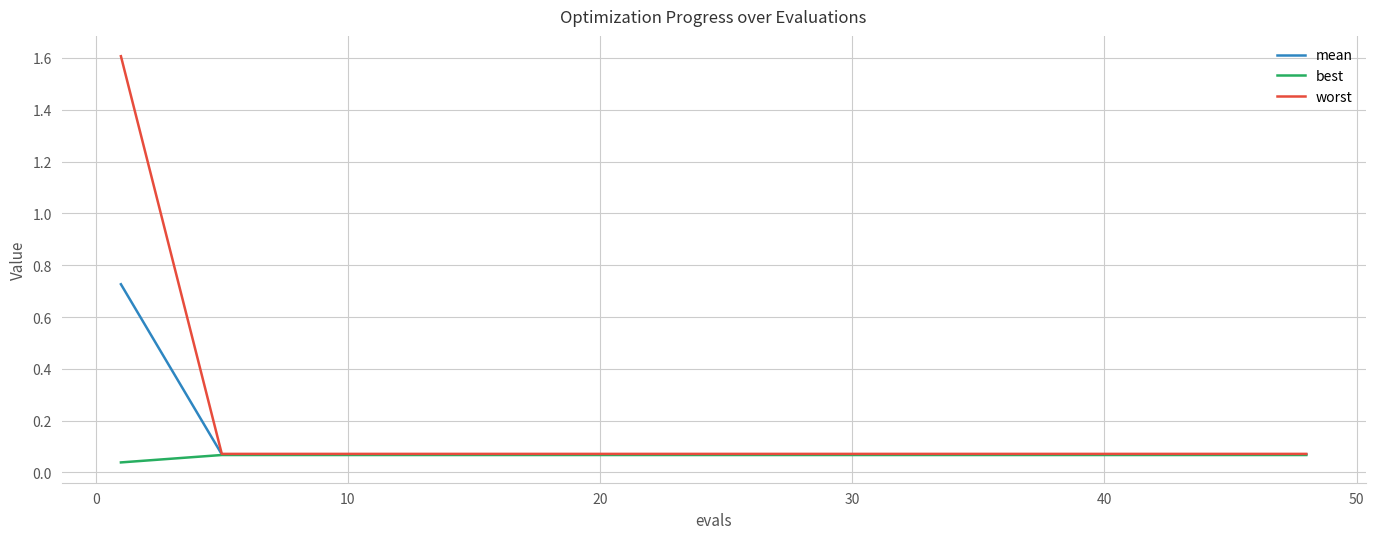

List the series in order of their peak value, lowest first.

best, mean, worst